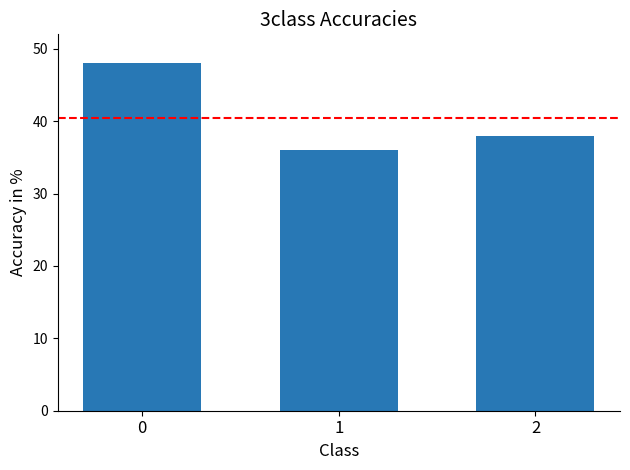

List the labels in order of value, smallest first.

1, 2, 0